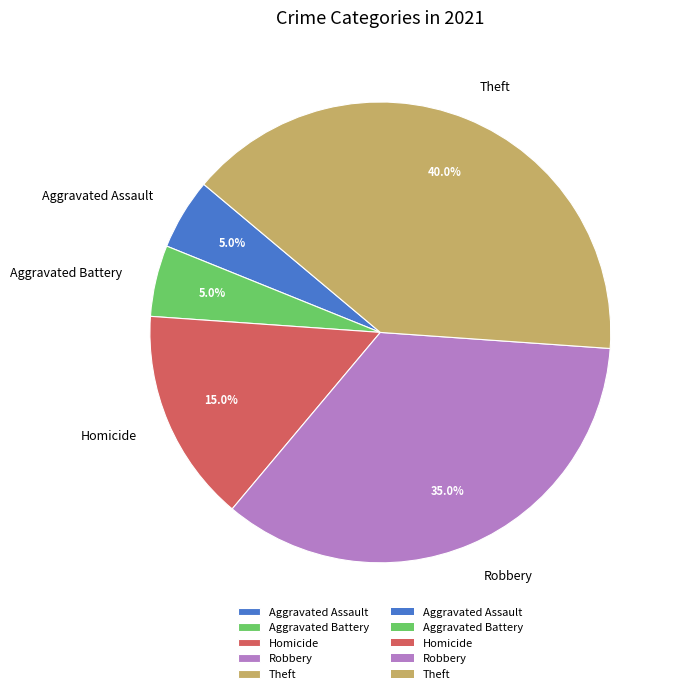

Approximately how many times larger is the value at Robbery compared to Homicide?

2.3